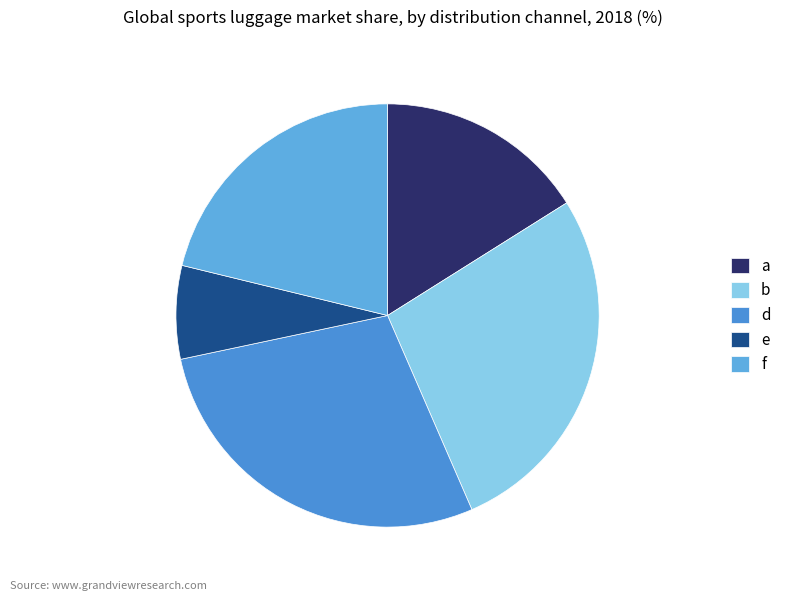

How many slices are in this pie chart?

5